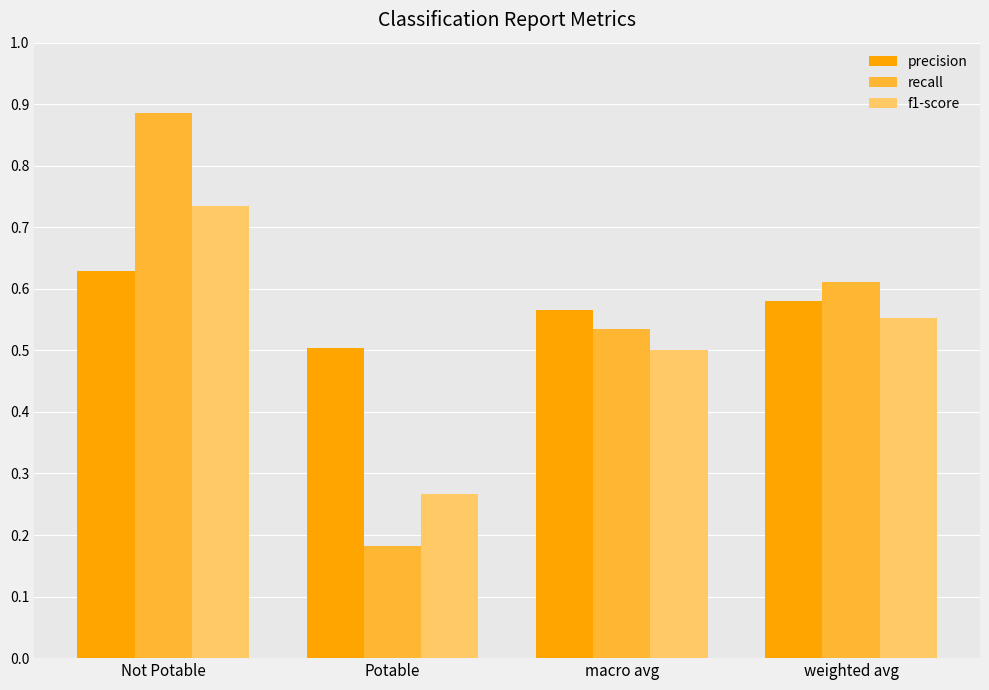

Between Not Potable and macro avg, which series saw the biggest shift?

recall